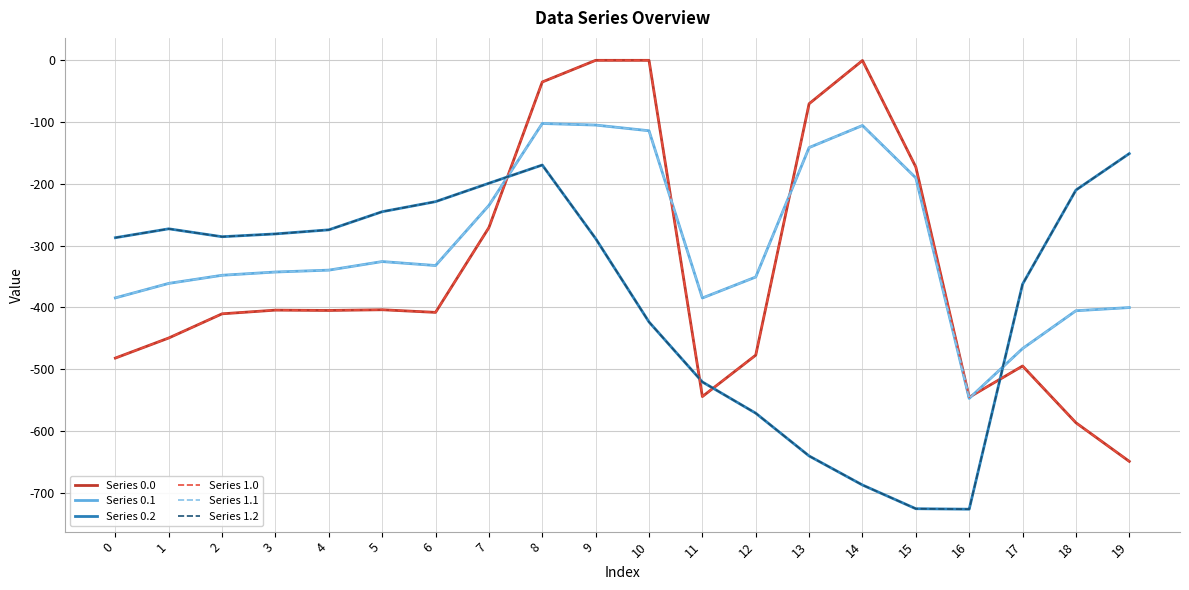

Reading left to right, transcribe all the data shown in this chart.

Series 0.0: 0=-482.0	1=-449.5	2=-410.3	3=-404.4	4=-404.9	5=-403.8	6=-408.0	7=-270.7	8=-35.0	9=0.0	10=0.0	11=-544.3	12=-477.2	13=-70.2	14=-0.3	15=-172.8	16=-545.4	17=-494.8	18=-586.7	19=-649.2
Series 0.1: 0=-384.6	1=-361.1	2=-347.9	3=-342.7	4=-339.6	5=-325.7	6=-332.2	7=-234.9	8=-102.3	9=-104.8	10=-114.0	11=-384.7	12=-350.8	13=-141.2	14=-105.5	15=-190.4	16=-547.3	17=-466.6	18=-405.4	19=-400.2
Series 0.2: 0=-287.1	1=-272.7	2=-285.5	3=-281.0	4=-274.4	5=-245.0	6=-228.8	7=-199.0	8=-169.5	9=-288.5	10=-423.5	11=-520.6	12=-571.2	13=-640.4	14=-687.4	15=-725.8	16=-726.6	17=-362.4	18=-210.0	19=-151.0
Series 1.0: 0=-482.0	1=-449.5	2=-410.3	3=-404.4	4=-404.9	5=-403.8	6=-408.0	7=-270.7	8=-35.0	9=0.0	10=0.0	11=-544.3	12=-477.2	13=-70.2	14=-0.3	15=-172.8	16=-545.4	17=-494.8	18=-586.7	19=-649.2
Series 1.1: 0=-384.6	1=-361.1	2=-347.9	3=-342.7	4=-339.6	5=-325.7	6=-332.2	7=-234.9	8=-102.3	9=-104.8	10=-114.0	11=-384.7	12=-350.8	13=-141.2	14=-105.5	15=-190.4	16=-547.3	17=-466.6	18=-405.4	19=-400.2
Series 1.2: 0=-287.1	1=-272.7	2=-285.5	3=-281.0	4=-274.4	5=-245.0	6=-228.8	7=-199.0	8=-169.5	9=-288.5	10=-423.5	11=-520.6	12=-571.2	13=-640.4	14=-687.4	15=-725.8	16=-726.6	17=-362.4	18=-210.0	19=-151.0